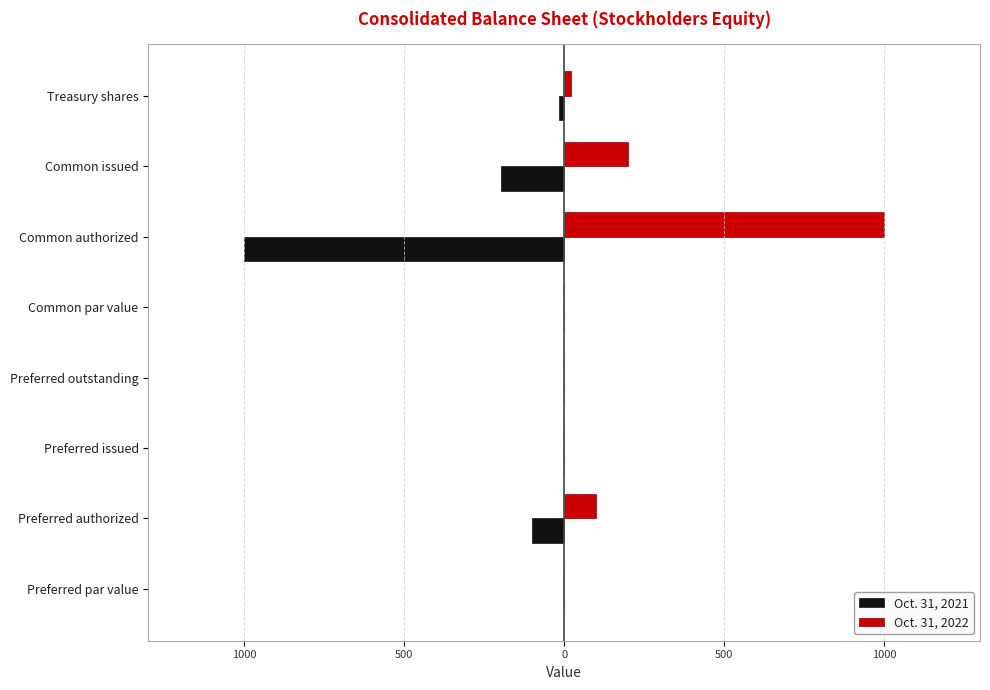

What are all the series names shown in the legend?

Oct. 31, 2021, Oct. 31, 2022